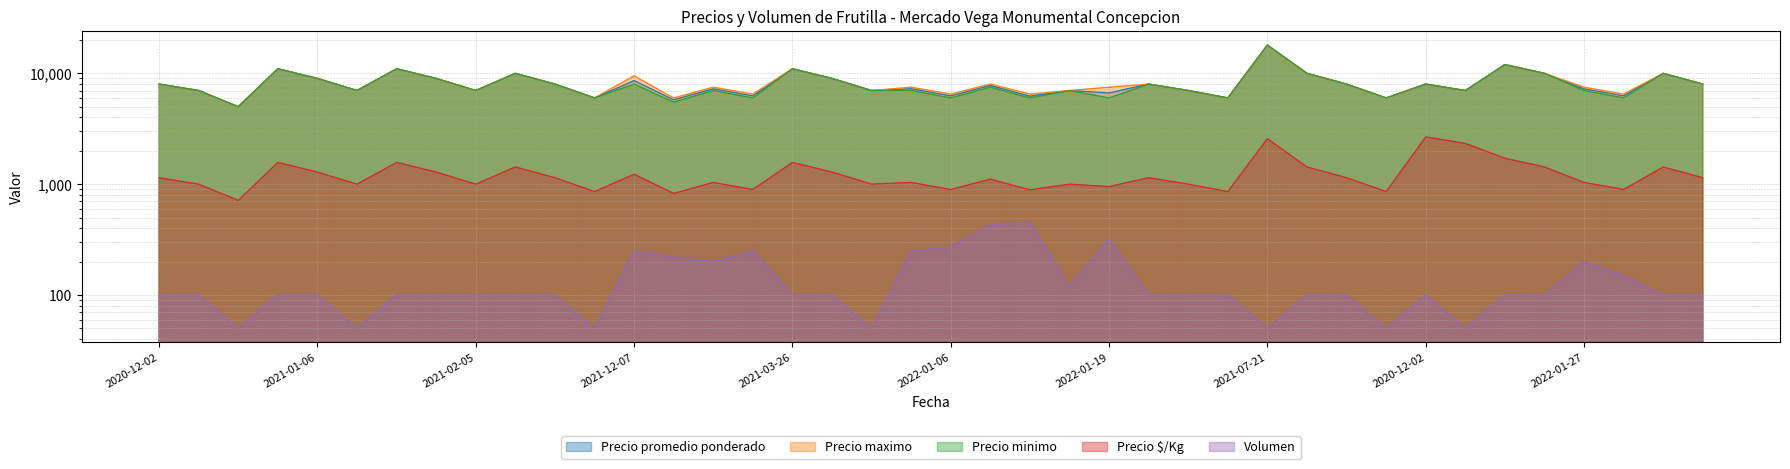

What is the value of the Volumen point at the 22nd from the left?

430